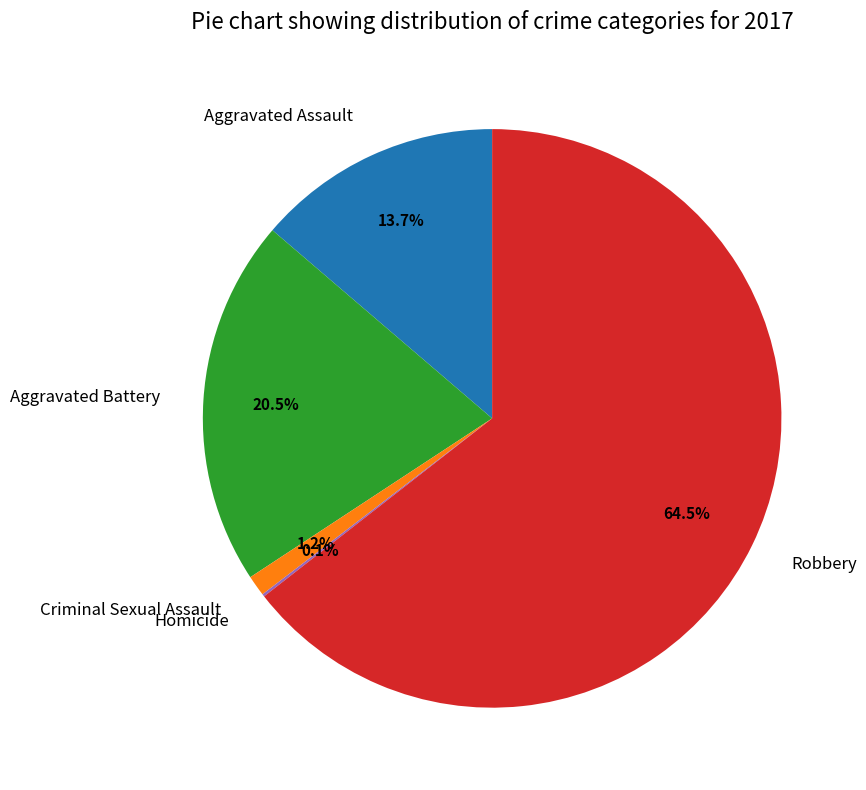

Which has a higher value, Criminal Sexual Assault or Robbery?

Robbery